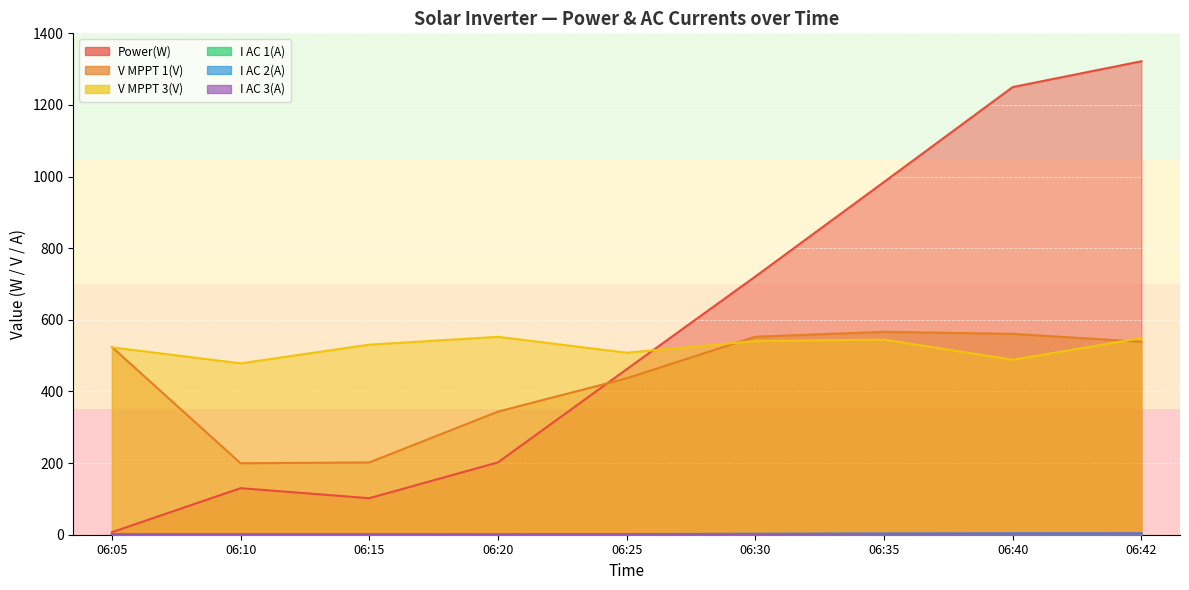

What are all the series names shown in the legend?

Power(W), V MPPT 1(V), V MPPT 3(V), I AC 1(A), I AC 2(A), I AC 3(A)